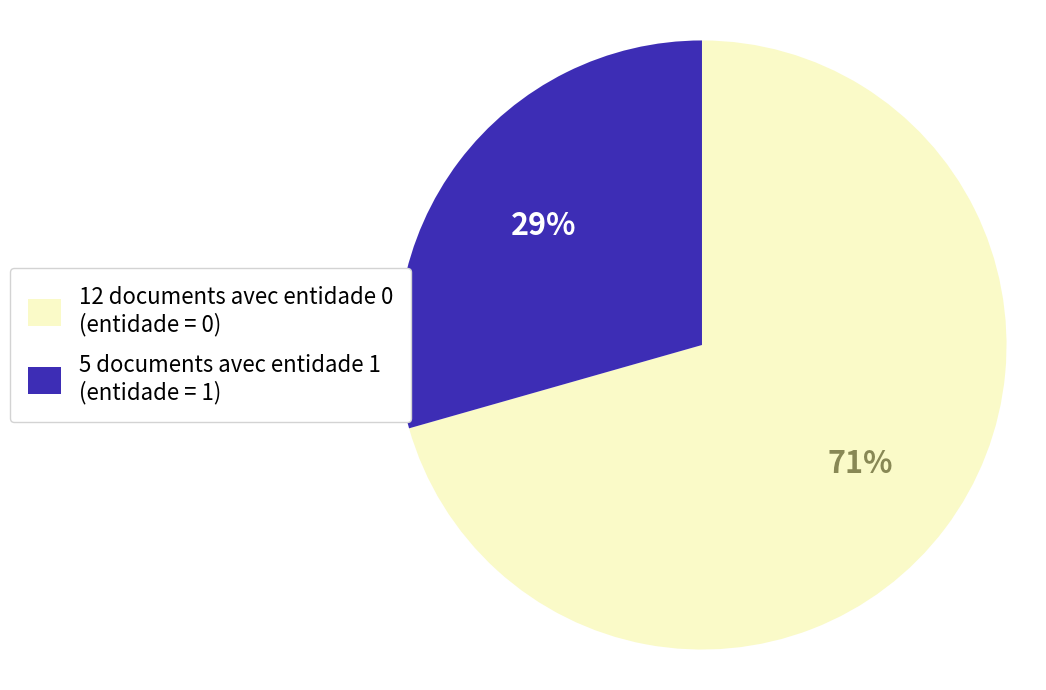

How many slices are in this pie chart?

2